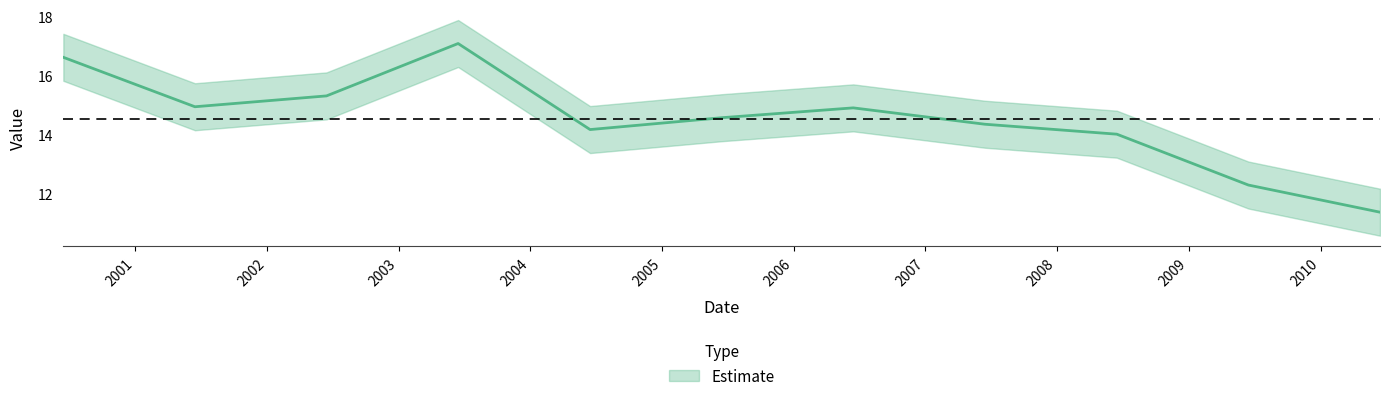

What is the difference between the second highest and minimum values?

5.3